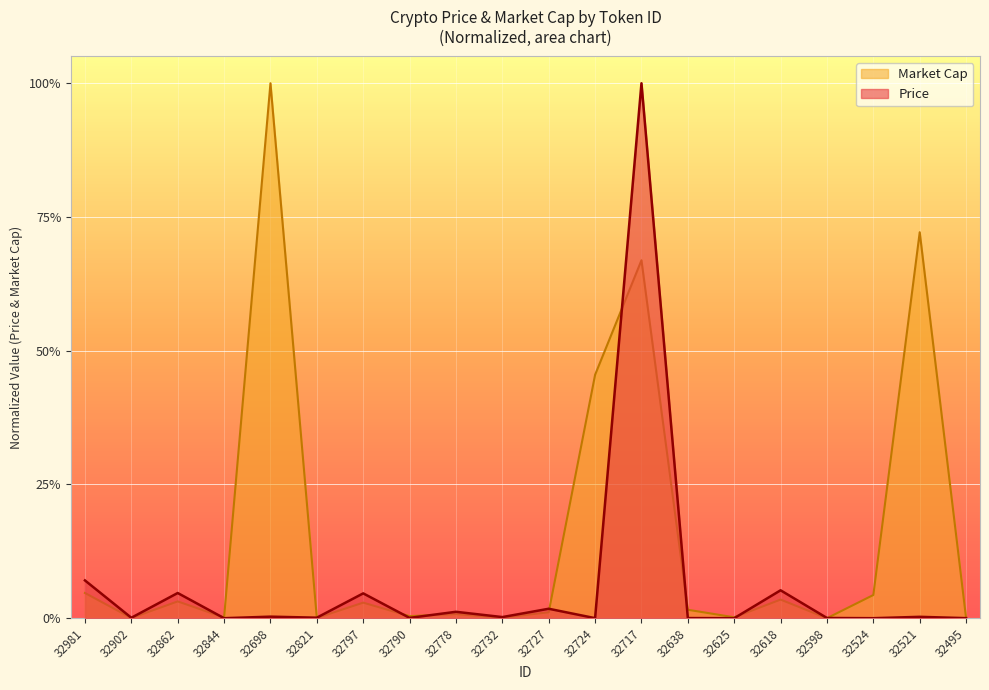

Reading left to right, what are all the values shown in this chart?

Price: 0.1	0.0	0.0	0.0	0.0	0.0	0.0	0.0	0.0	0.0	0.0	0.0	1.0	0.0	0.0	0.1	0.0	0.0	0.0	0.0
Market Cap: 0.0	0.0	0.0	0.0	1.0	0.0	0.0	0.0	0.0	0.0	0.0	0.5	0.7	0.0	0.0	0.0	0.0	0.0	0.7	0.0